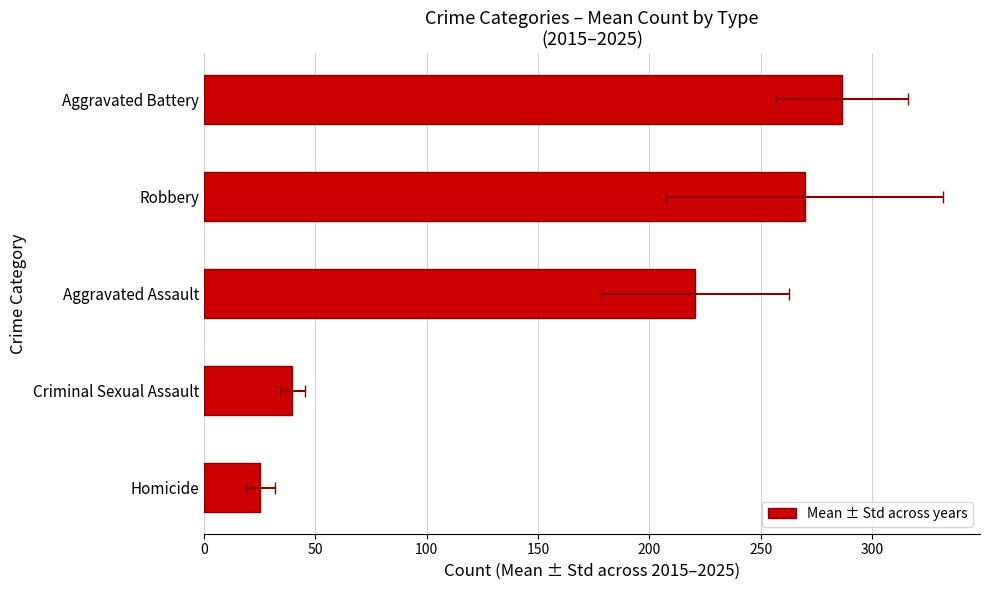

How many data points are above 220?

3